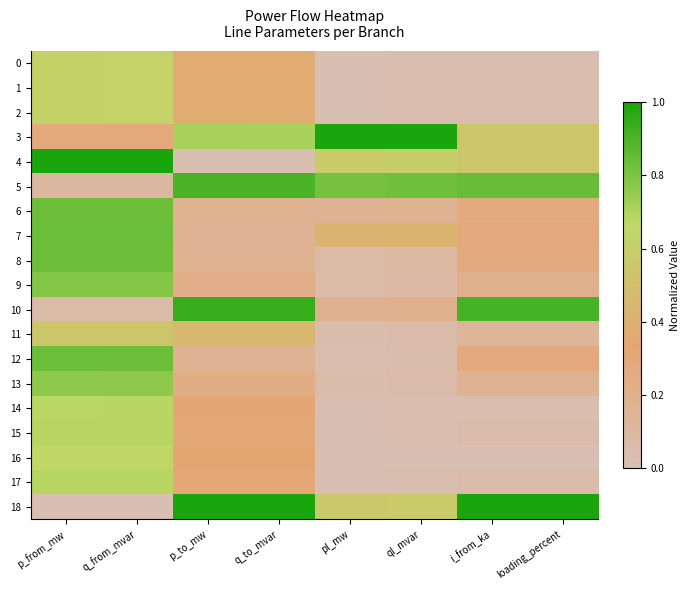

Between i_from_ka and p_from_mw, which is larger?

p_from_mw